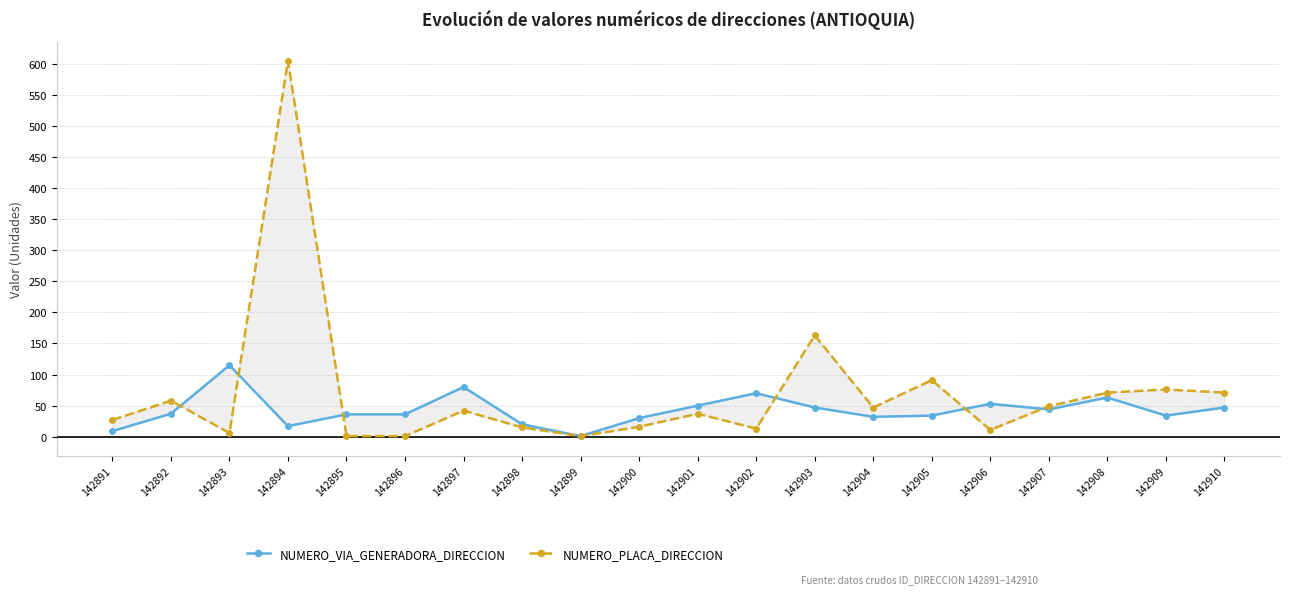

At how many categories does at least one series exceed 335?

1